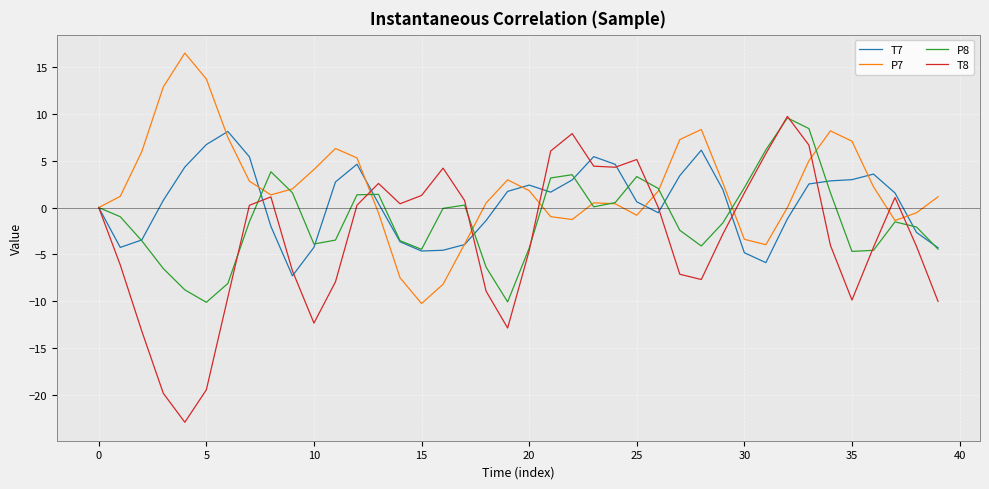

In T7, how many points are lower than both neighbors (excluding endpoints)?

6